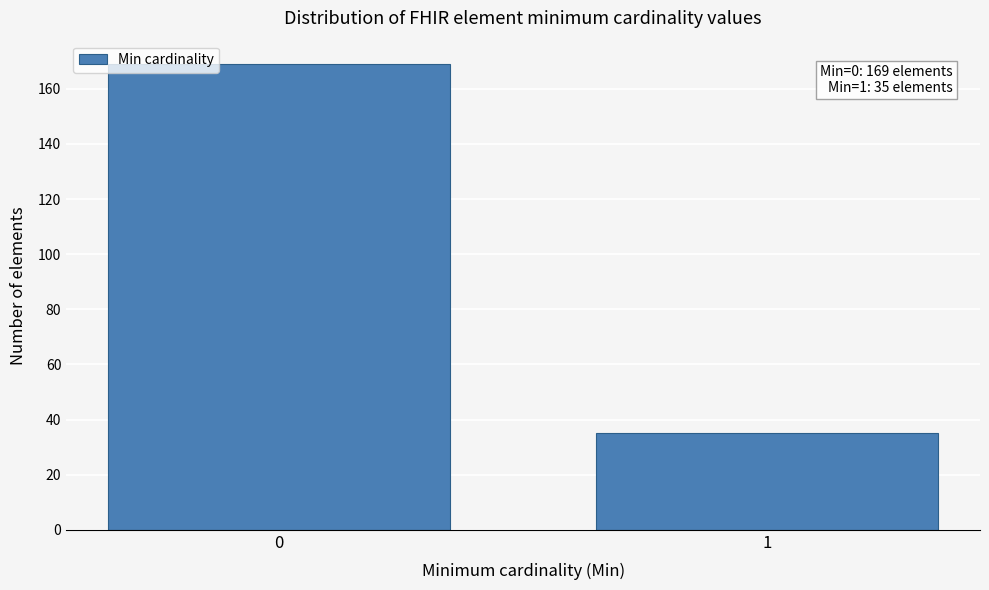

Reading left to right, transcribe all the data shown in this chart.

169	35